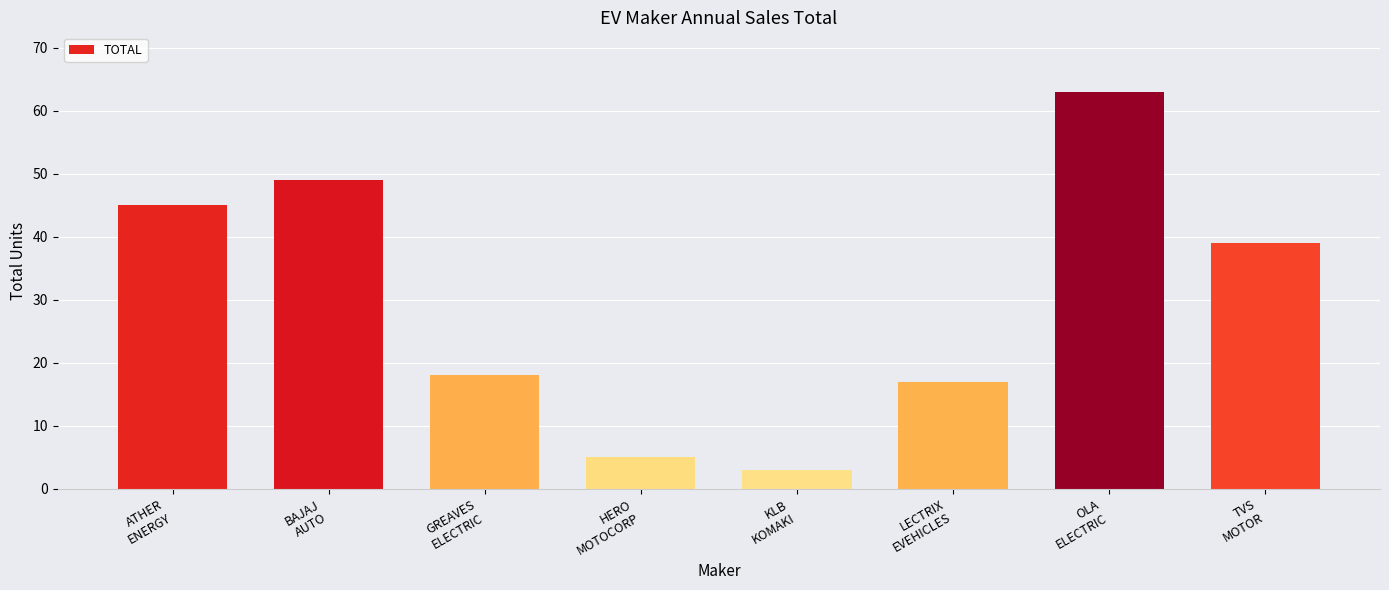

Read the value at KLB
KOMAKI, to the nearest 5.

5